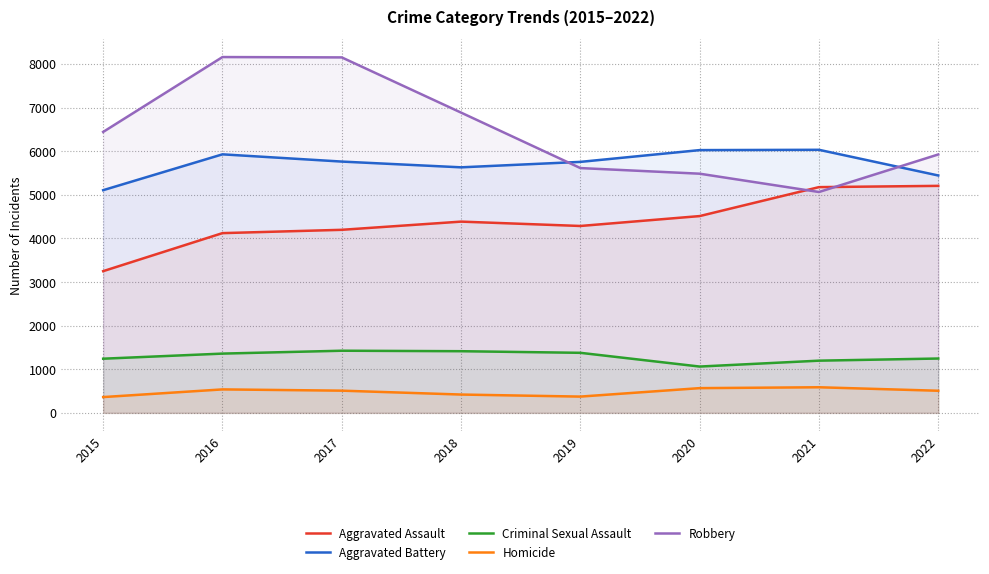

Does the chart display data point markers on the line(s)?

No